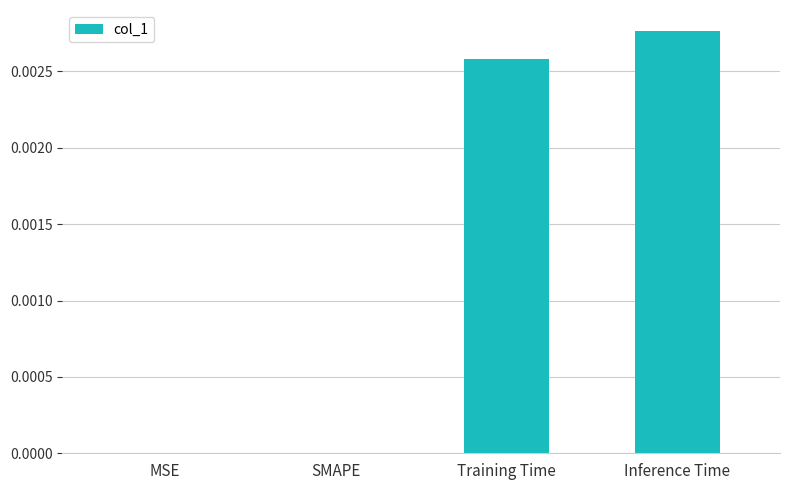

Which has a higher value, SMAPE or Training Time?

Training Time